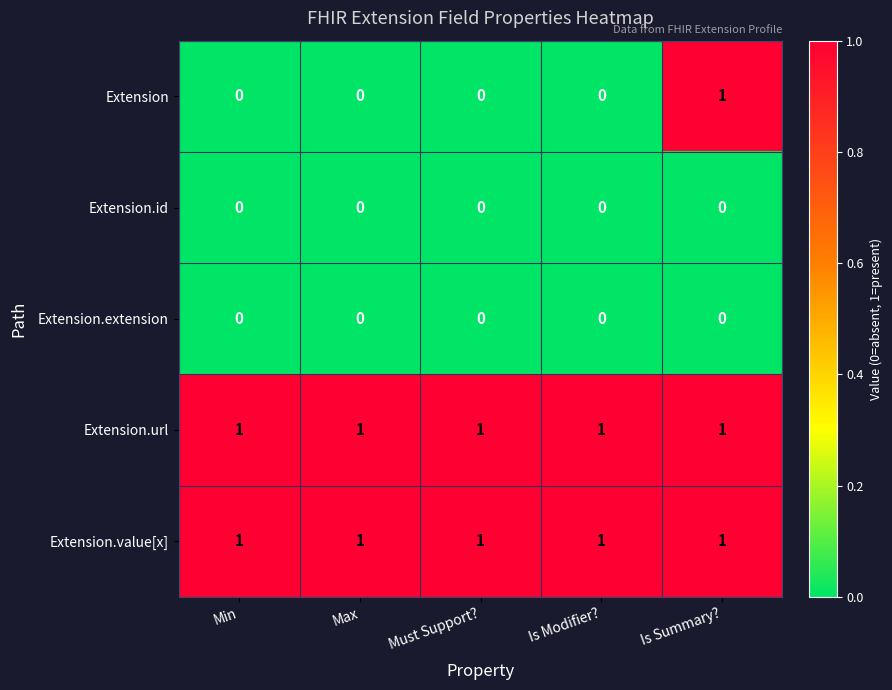

Which series changed the most between Max and Is Summary??

Extension